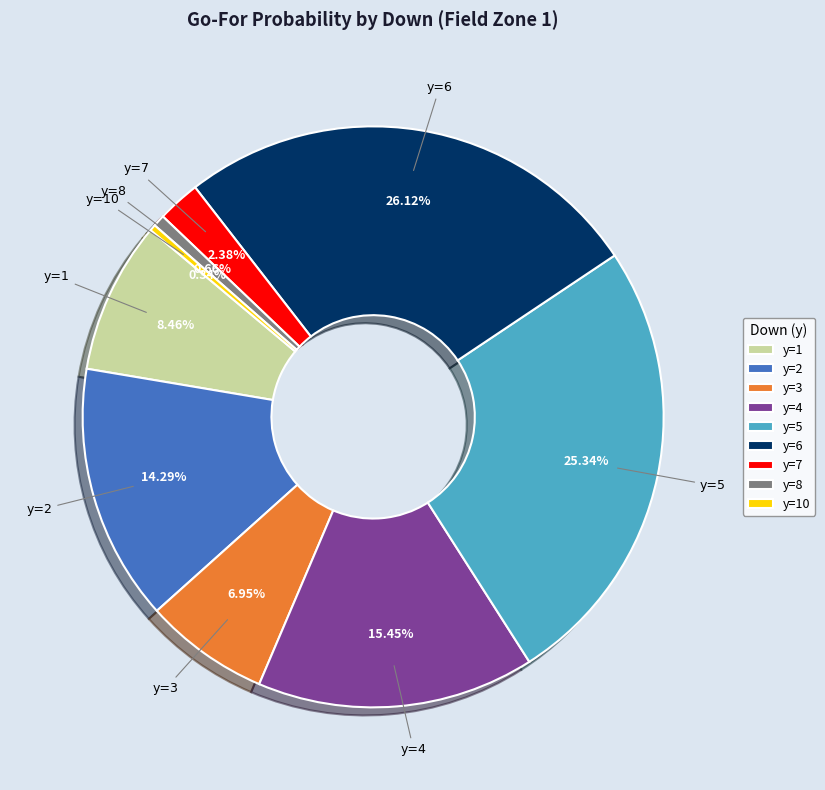

Which has a higher value, y=4 or y=6?

y=6